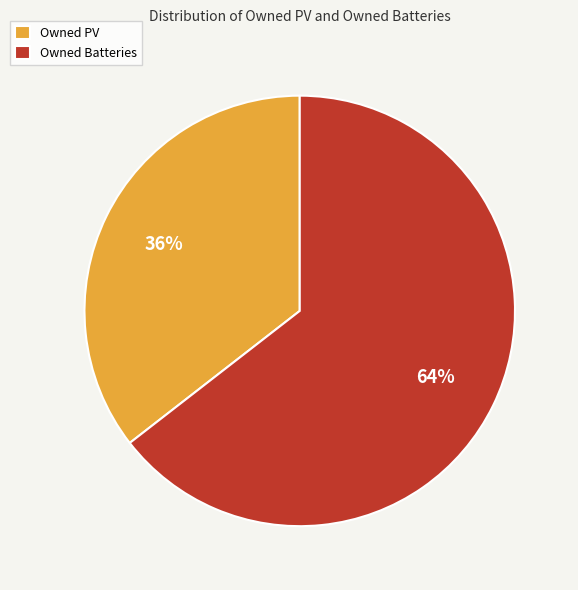

Do Owned Batteries and Owned PV together represent more than half of the pie?

Yes